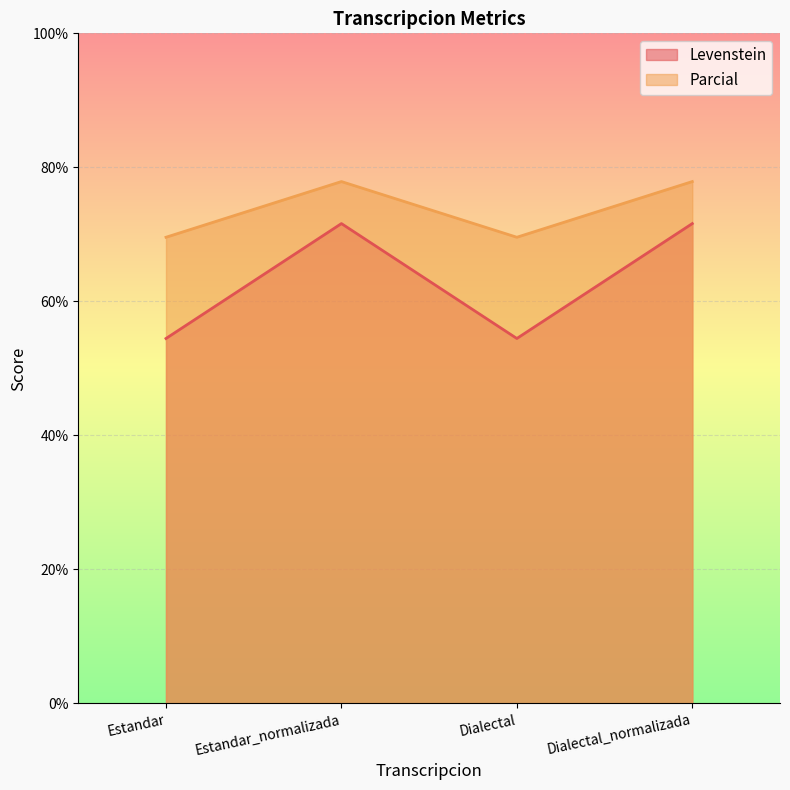

What is the average value of the Parcial series?

73.7